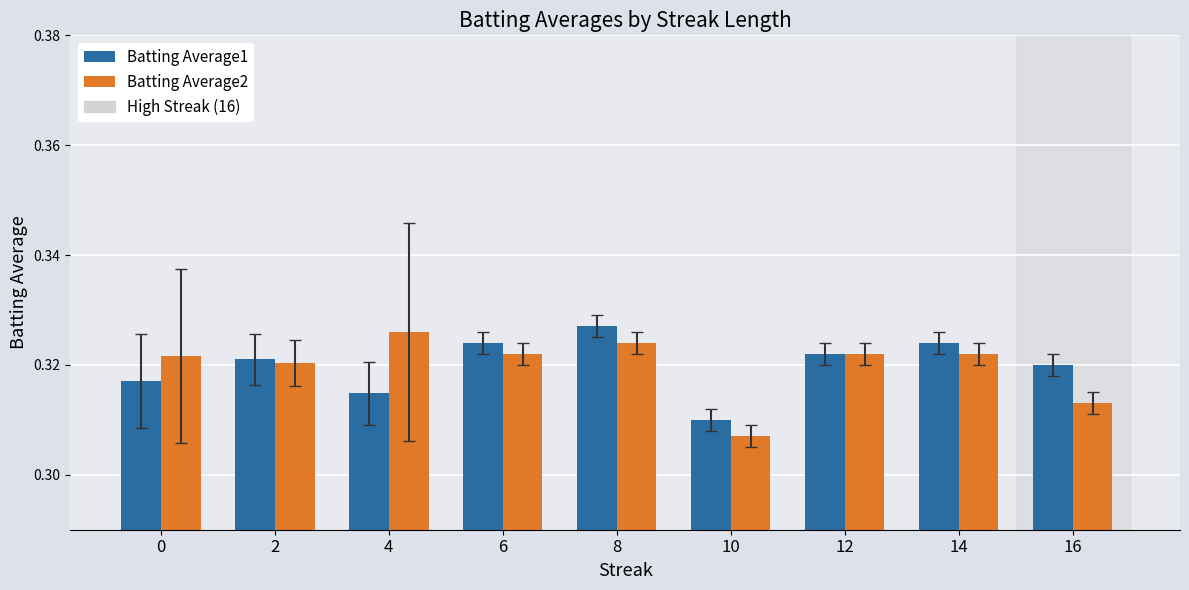

At which label is Batting Average2 closest to 0?

10